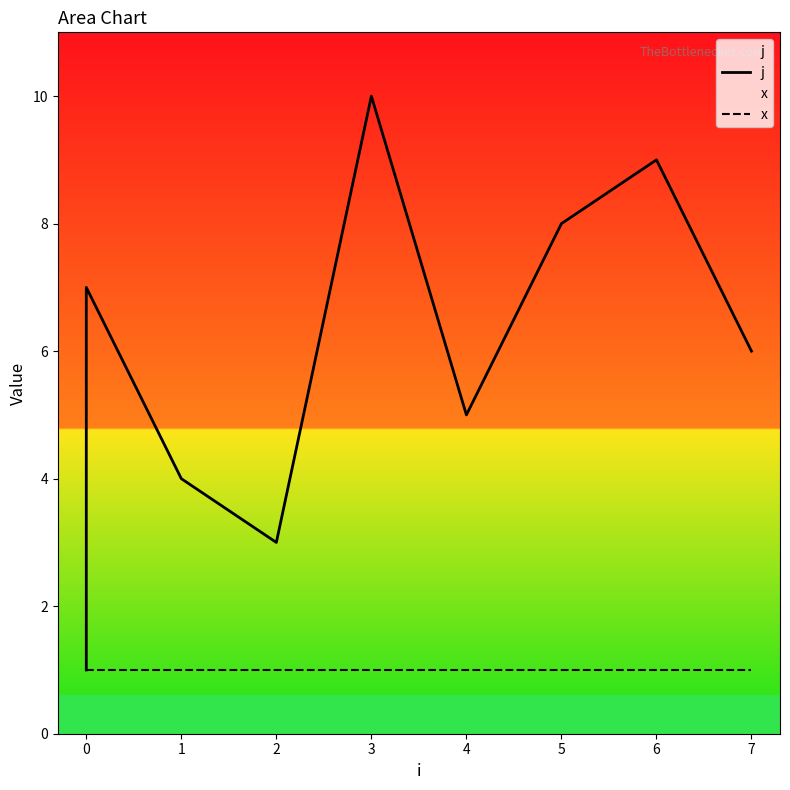

What value does the x series have at 0?

1